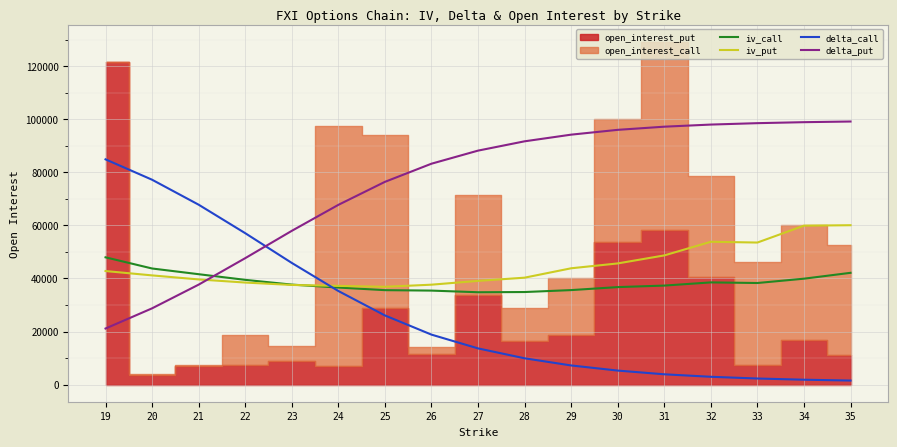

The value of delta_call at 25 is 13581. True or false?

False